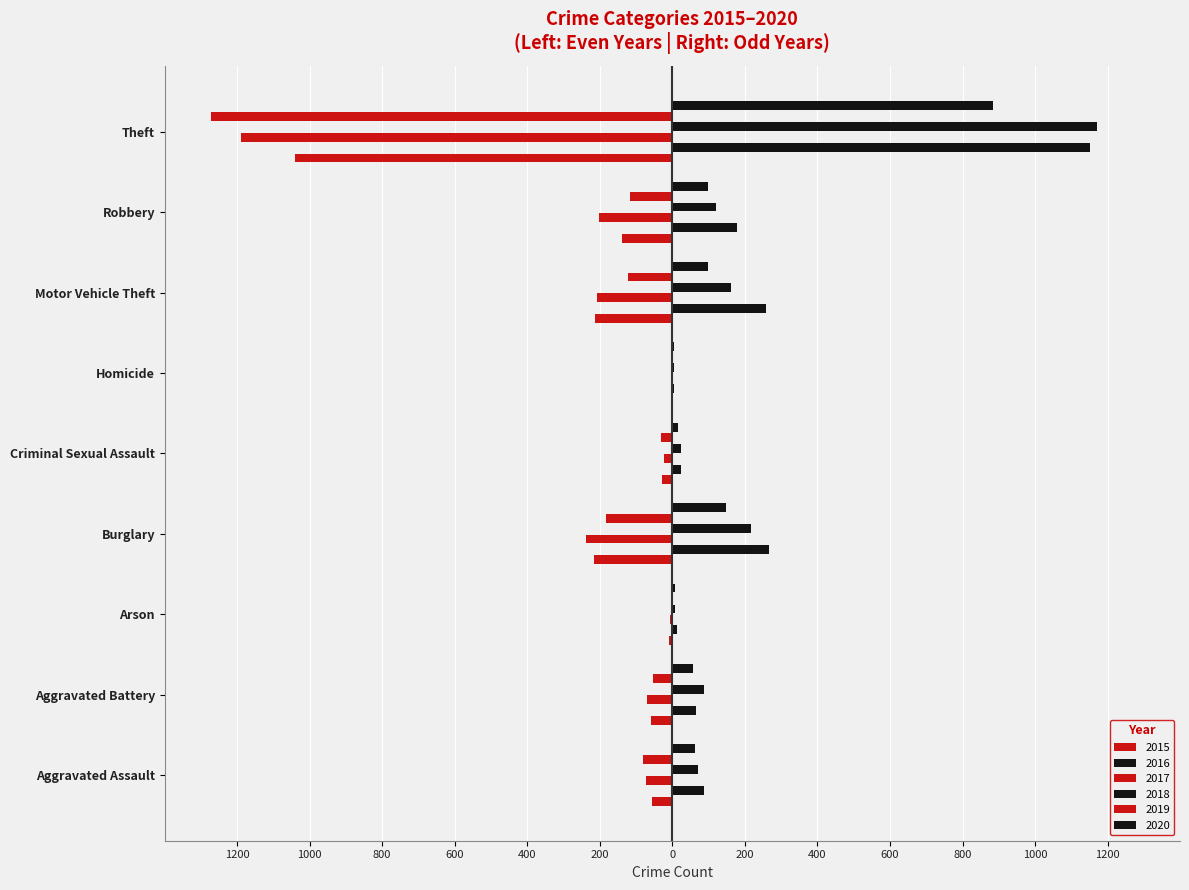

Rank the series at Aggravated Battery from highest to lowest value.

2018, 2016, 2020, 2019, 2015, 2017